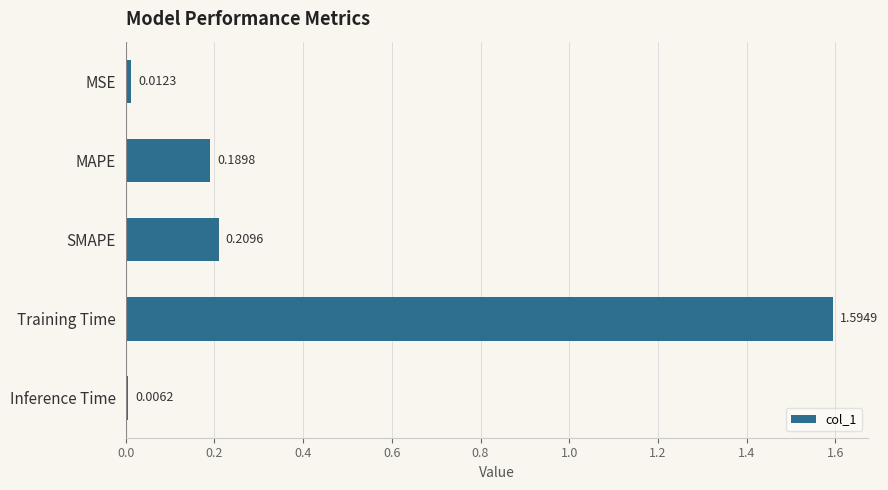

At which category does the chart reach its peak across all series?

Training Time